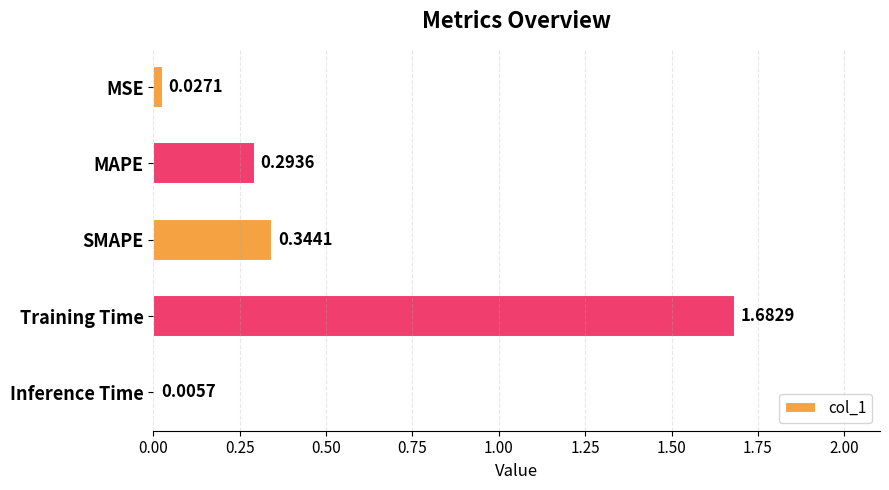

What is the sum of all values?

2.4